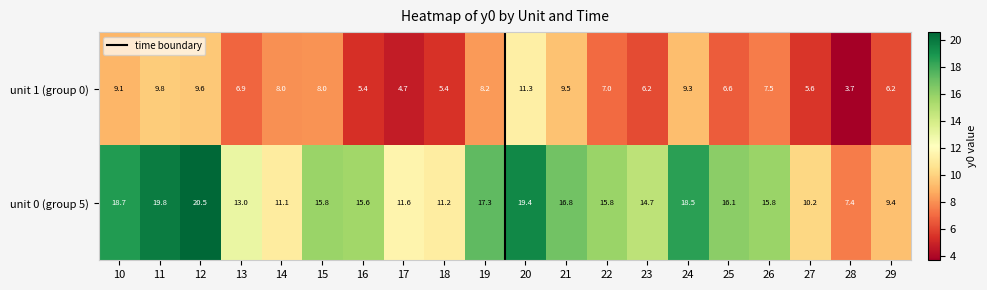

Rank the series by their maximum value, from highest to lowest.

unit 0 (group 5), unit 1 (group 0)